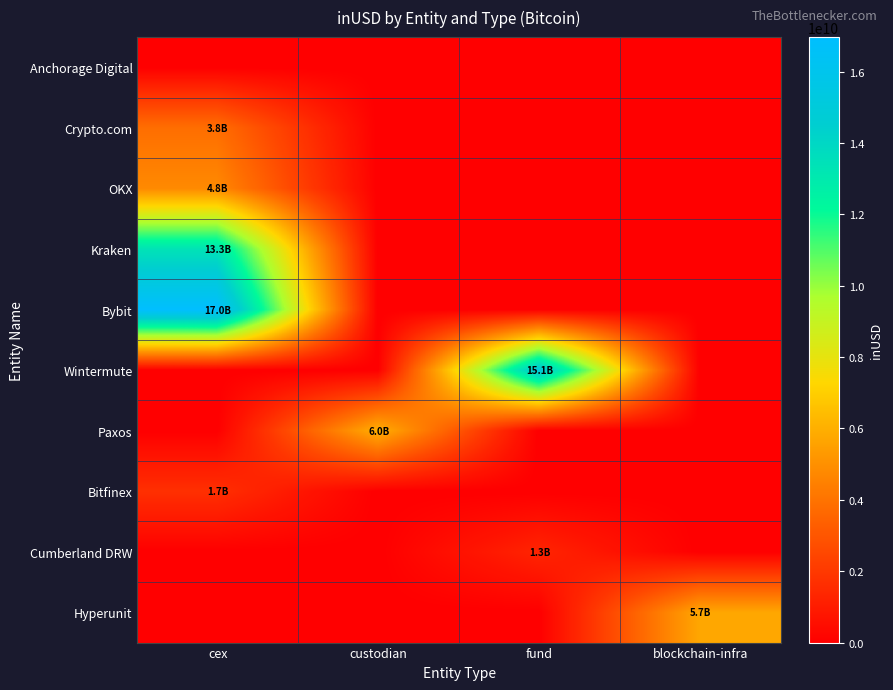

Reading left to right, transcribe all the data shown in this chart.

Anchorage Digital: cex=0.0	custodian=0.0	fund=0.0	blockchain-infra=0.0
Crypto.com: cex=3849662932.2	custodian=0.0	fund=0.0	blockchain-infra=0.0
OKX: cex=4767965603.3	custodian=0.0	fund=0.0	blockchain-infra=0.0
Kraken: cex=13349067673.9	custodian=0.0	fund=0.0	blockchain-infra=0.0
Bybit: cex=16966216432.7	custodian=0.0	fund=0.0	blockchain-infra=0.0
Wintermute: cex=0.0	custodian=0.0	fund=15143647133.4	blockchain-infra=0.0
Paxos: cex=0.0	custodian=6013218518.5	fund=0.0	blockchain-infra=0.0
Bitfinex: cex=1685563539.6	custodian=0.0	fund=0.0	blockchain-infra=0.0
Cumberland DRW: cex=0.0	custodian=0.0	fund=1285913955.0	blockchain-infra=0.0
Hyperunit: cex=0.0	custodian=0.0	fund=0.0	blockchain-infra=5738623121.4